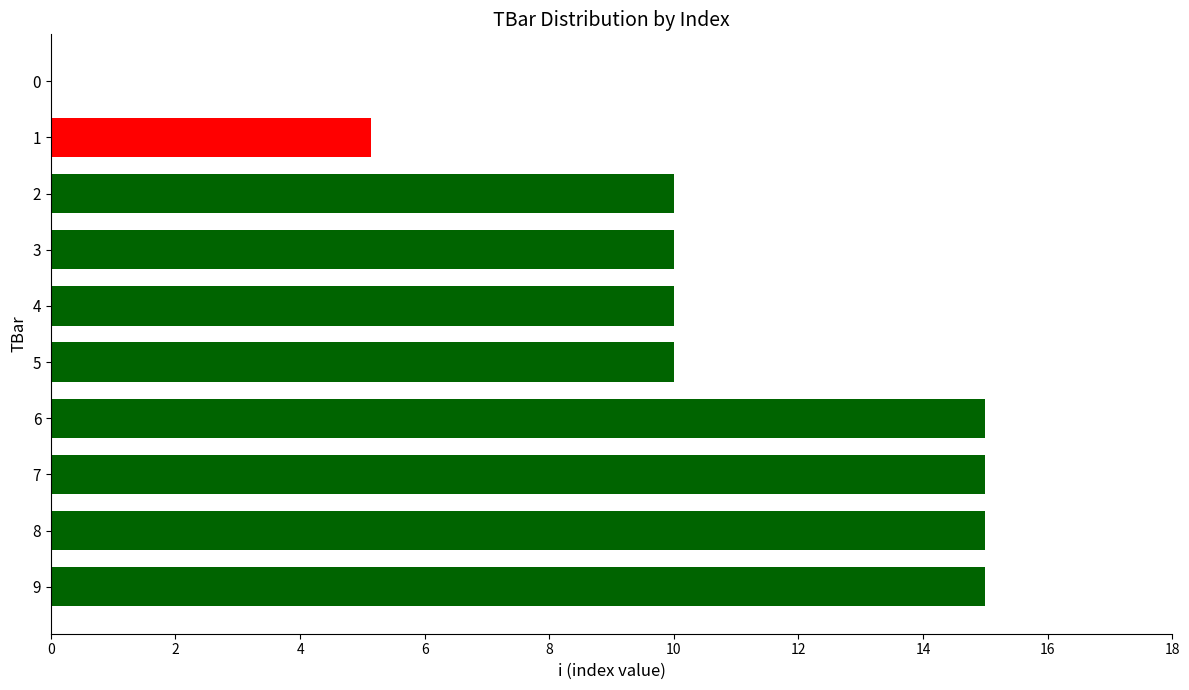

How many distinct data groups are displayed?

1